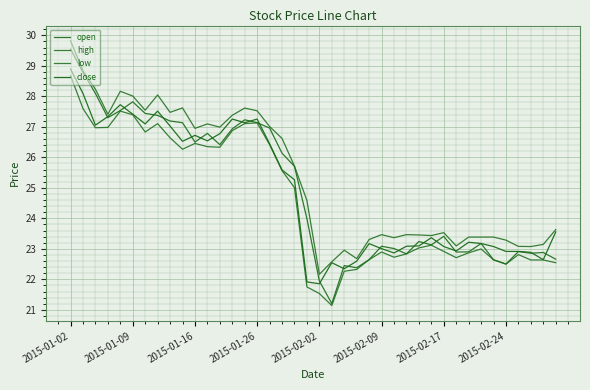

How many lines are shown in the chart?

4